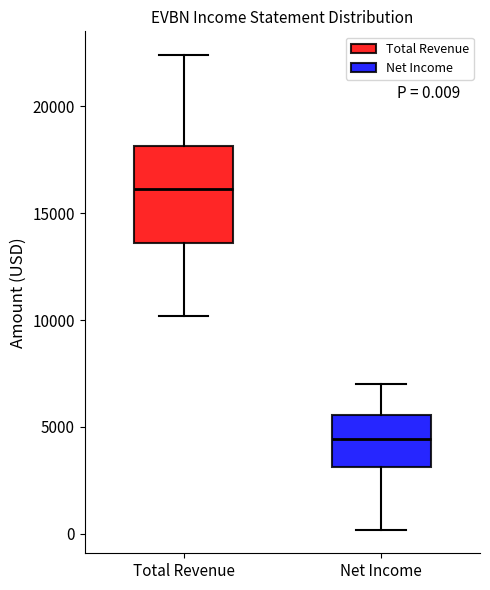

Which box's median line is the highest?

Total Revenue